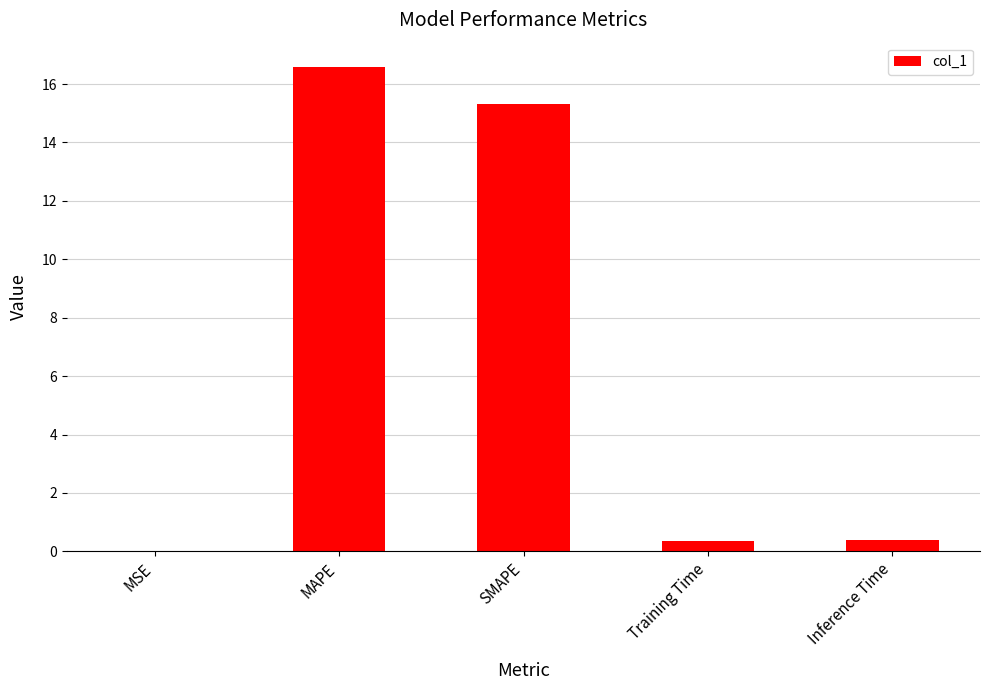

What is the approximate value at SMAPE?

15.3